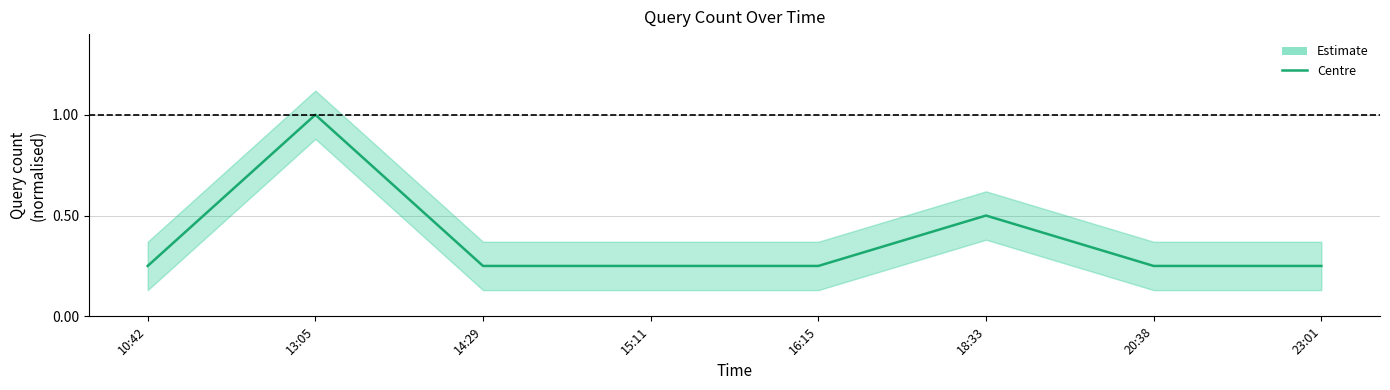

What is the value of the 8th point from the left?

0.2